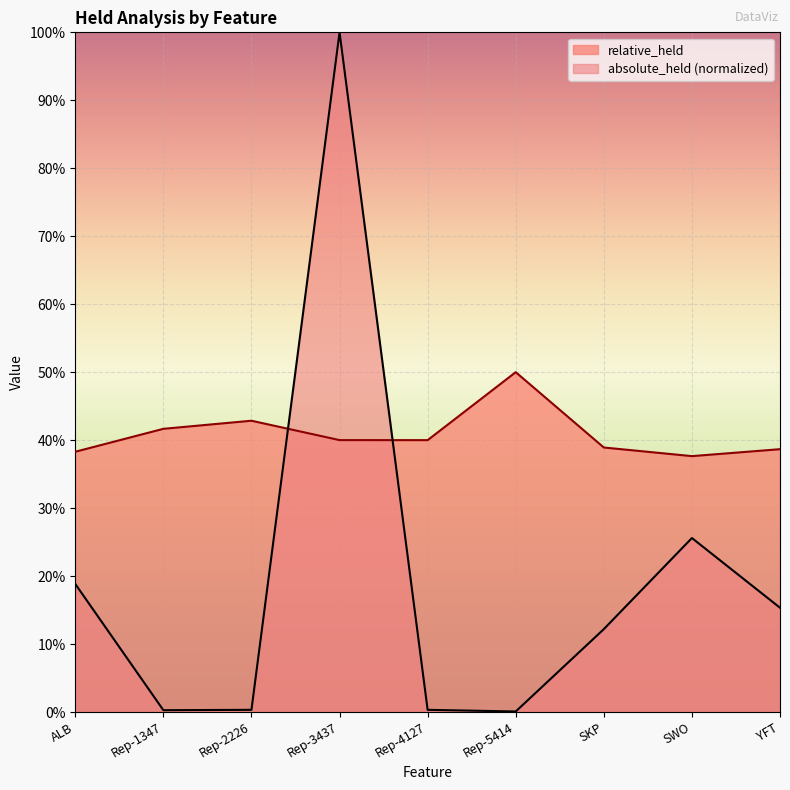

What position from the left is Rep-5414?

6